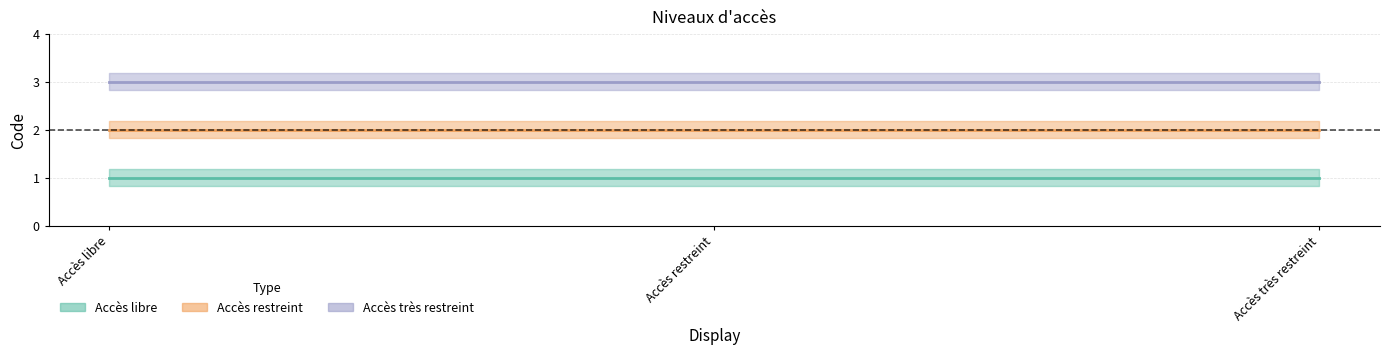

Reading left to right, transcribe all the data shown in this chart.

Accès libre: Accès libre=1	Accès restreint=1	Accès très restreint=1
Accès restreint: Accès libre=2	Accès restreint=2	Accès très restreint=2
Accès très restreint: Accès libre=3	Accès restreint=3	Accès très restreint=3